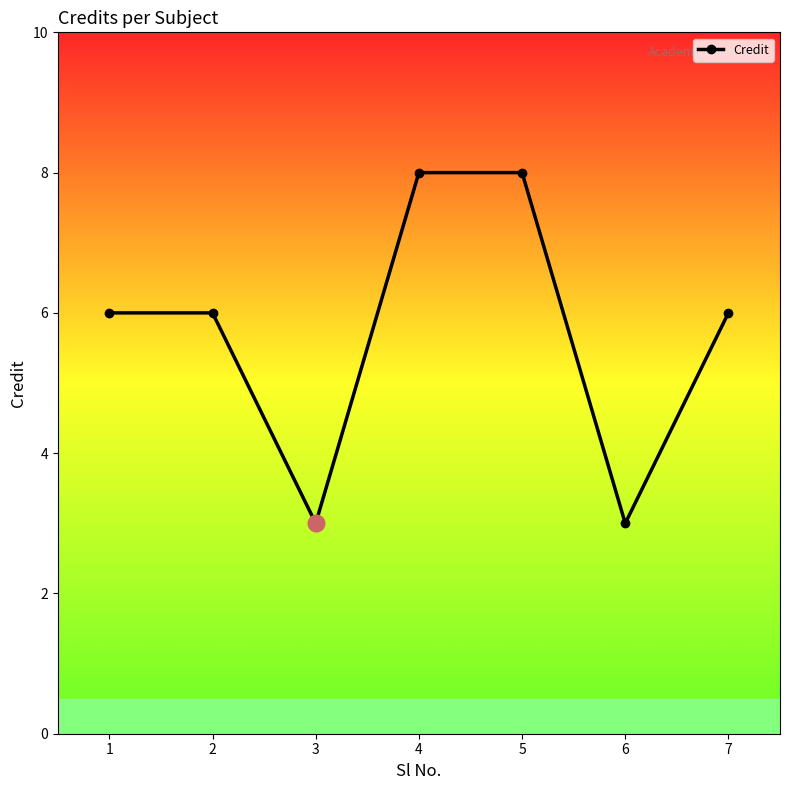

Reading left to right, what are all the values shown in this chart?

6	6	3	8	8	3	6